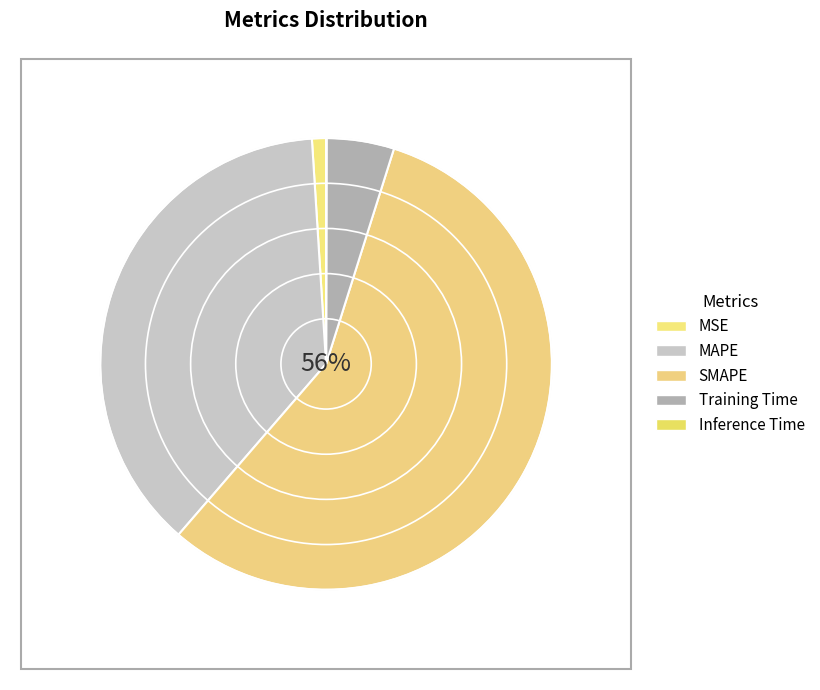

How many segments does this pie chart have?

5